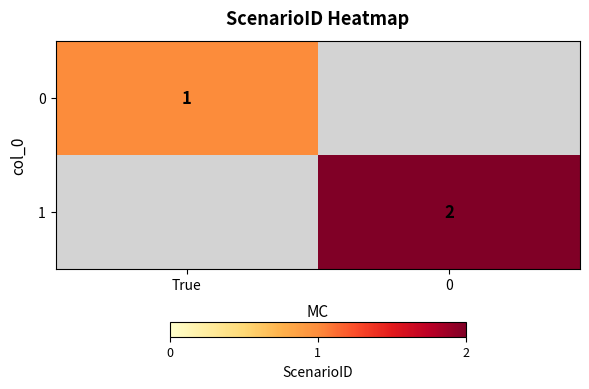

True or false: 0 has a value of 0 at True.

False